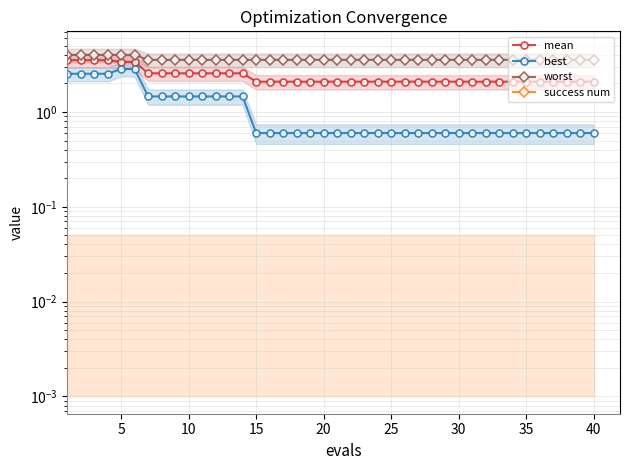

True or false: best and mean intersect in this chart.

False